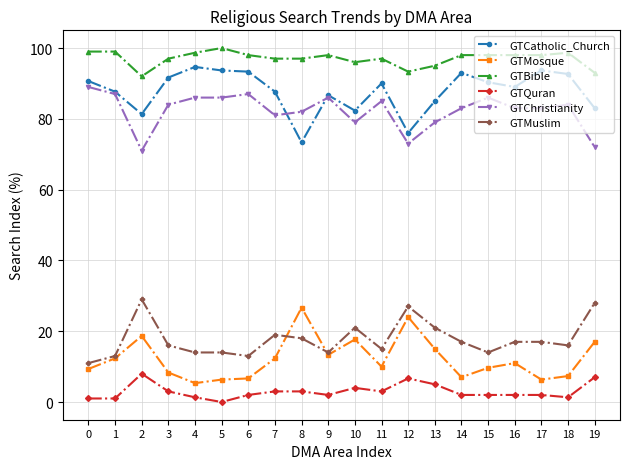

True or false: GTMosque and GTCatholic_Church cross at least once.

False